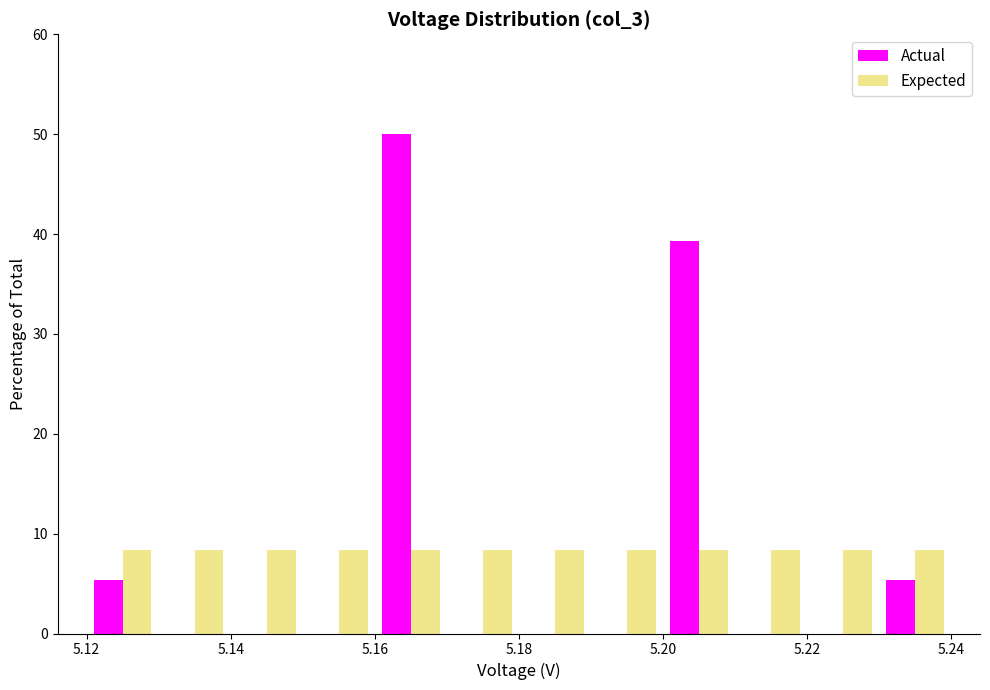

In the Actual series, which range on the x-axis has the tallest bar?

5.16 to 5.17